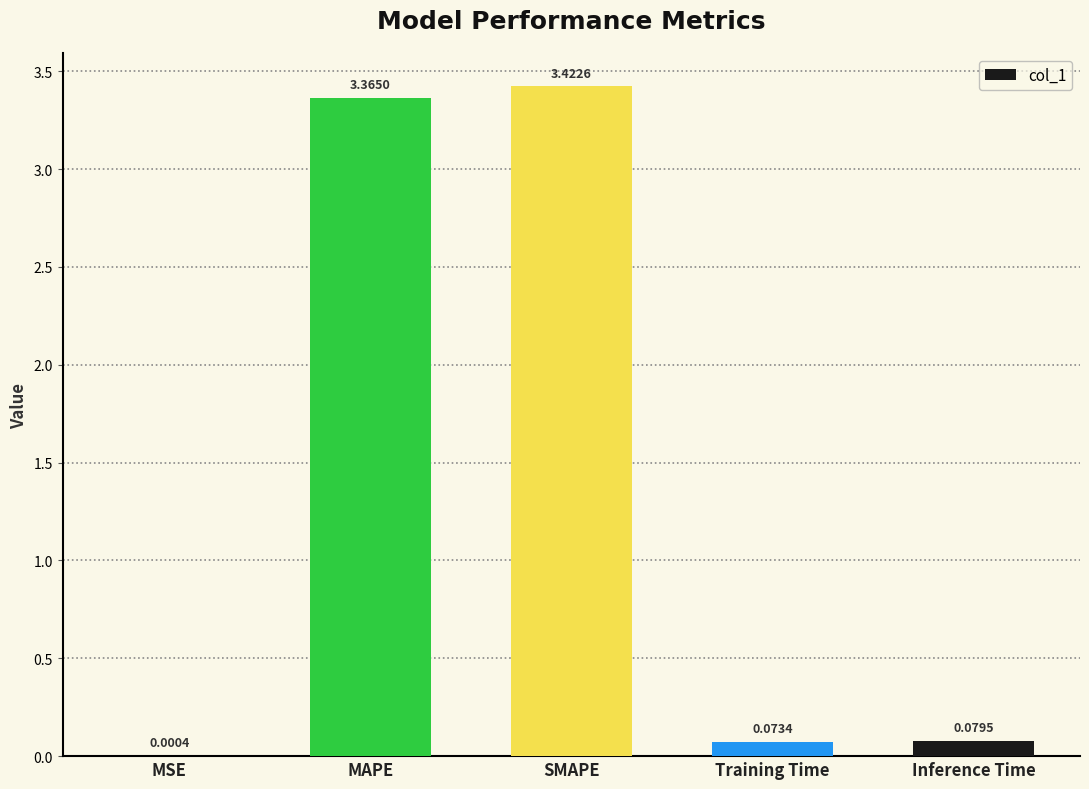

What is the sum of all values?

6.9